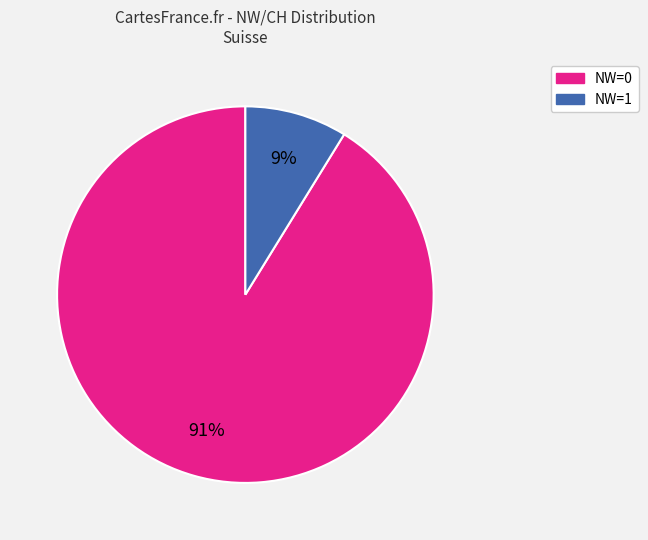

Is NW=0 the majority of the pie?

Yes